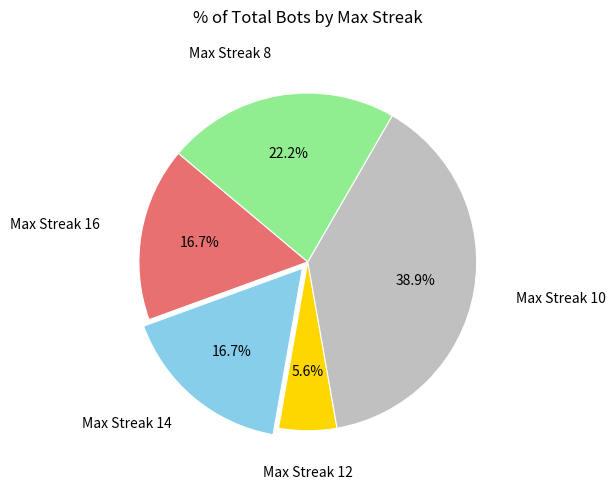

Is the sum of Max Streak 16 and Max Streak 8 greater than half?

No